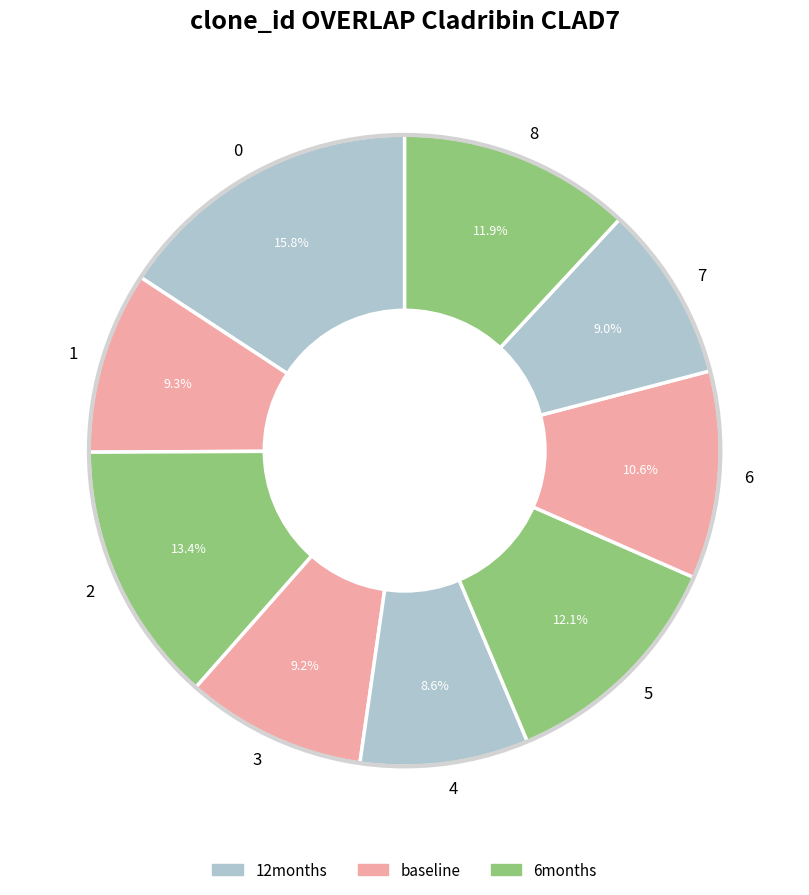

Is there any slice that represents more than half of the pie?

No